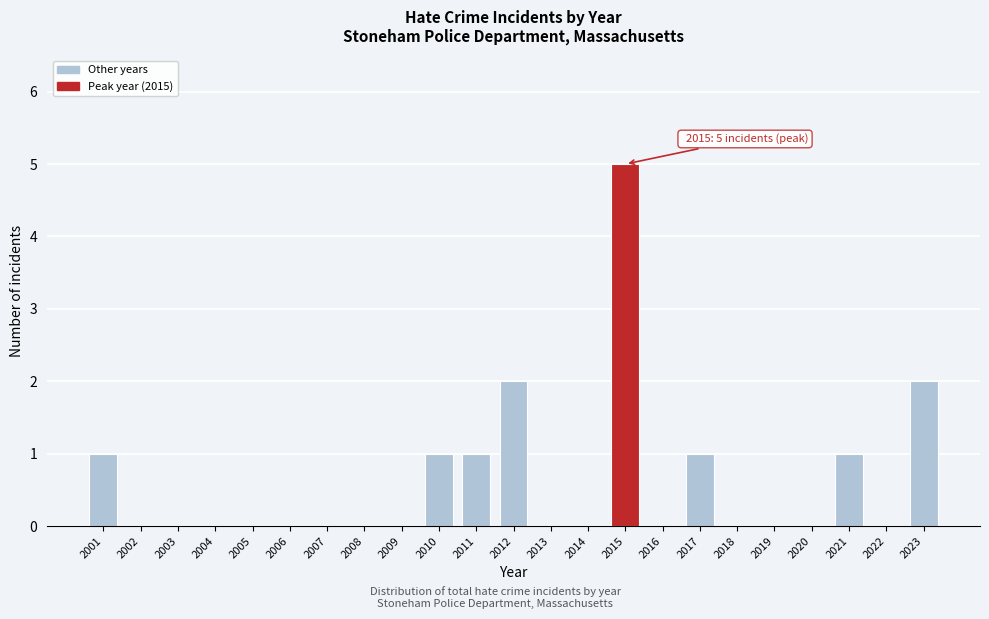

Reading left to right, extract all data points from this chart.

2001=1	2002=0	2003=0	2004=0	2005=0	2006=0	2007=0	2008=0	2009=0	2010=1	2011=1	2012=2	2013=0	2014=0	2015=5	2016=0	2017=1	2018=0	2019=0	2020=0	2021=1	2022=0	2023=2